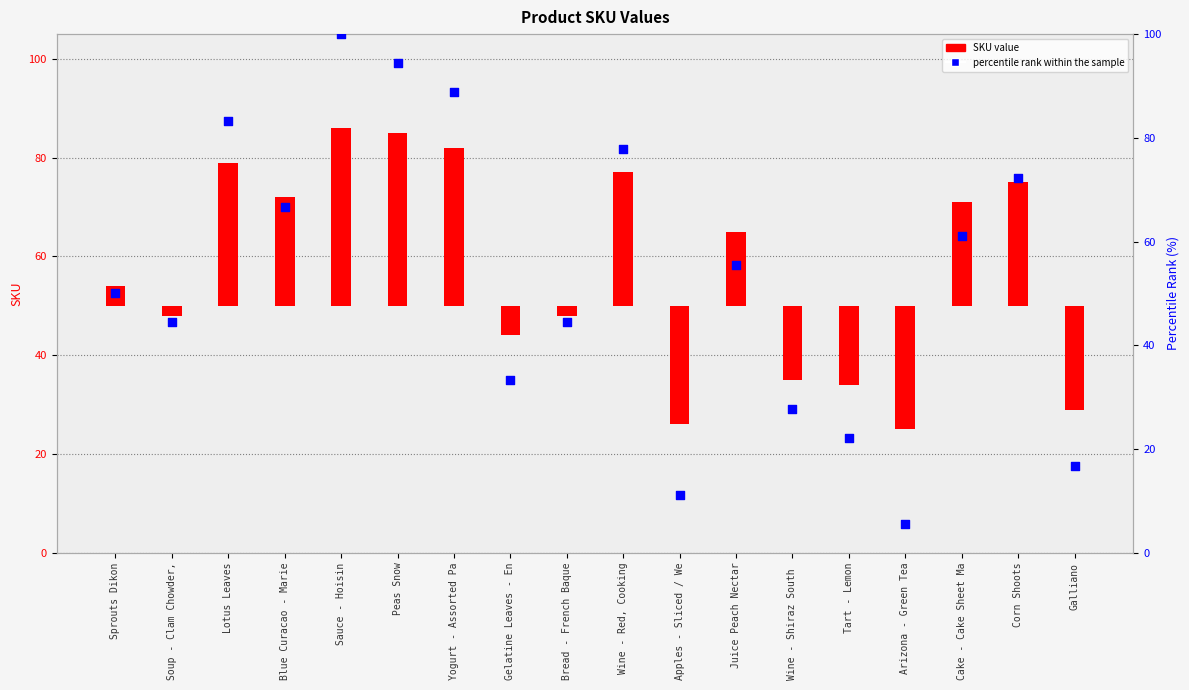

What is the ratio of the value at Bread - French Baque to the value at Cake - Cake Sheet Ma?

0.7